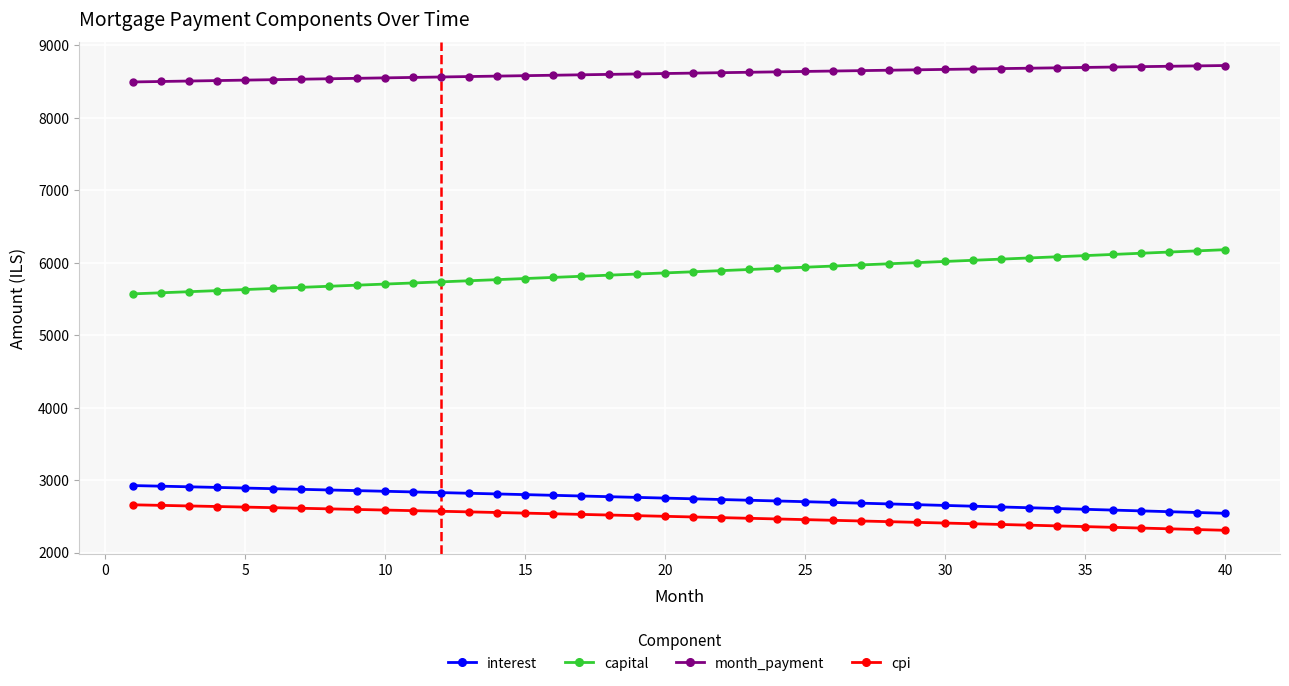

What is the difference between the second highest and second lowest values in the interest series?

363.2